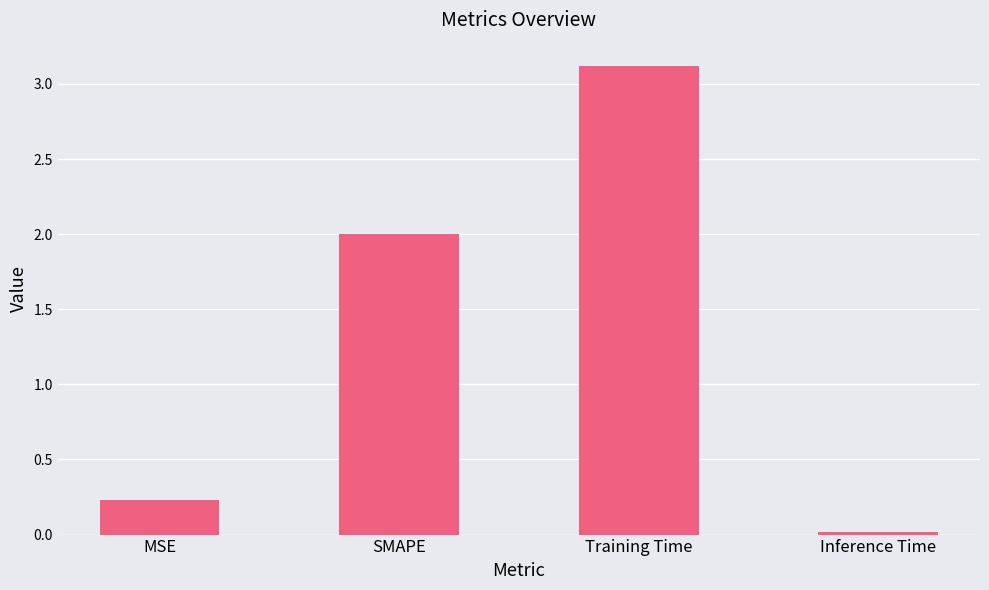

Rank the categories by value from lowest to highest.

Inference Time, MSE, SMAPE, Training Time